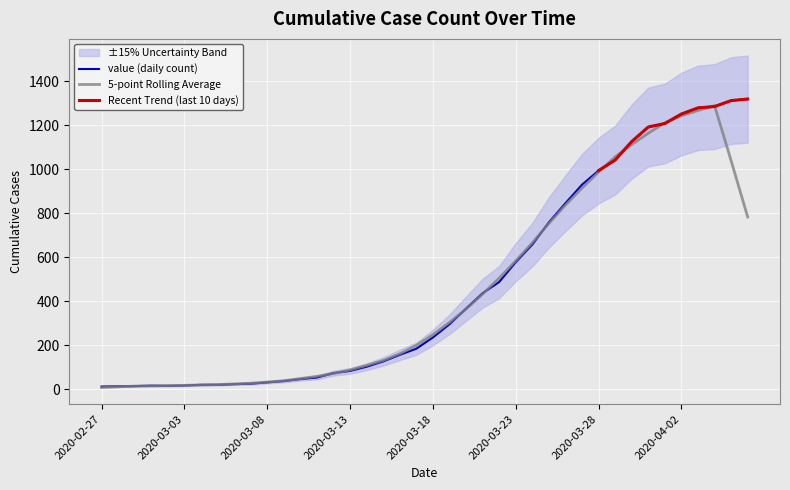

What is the value of the 28th point from the left?

759